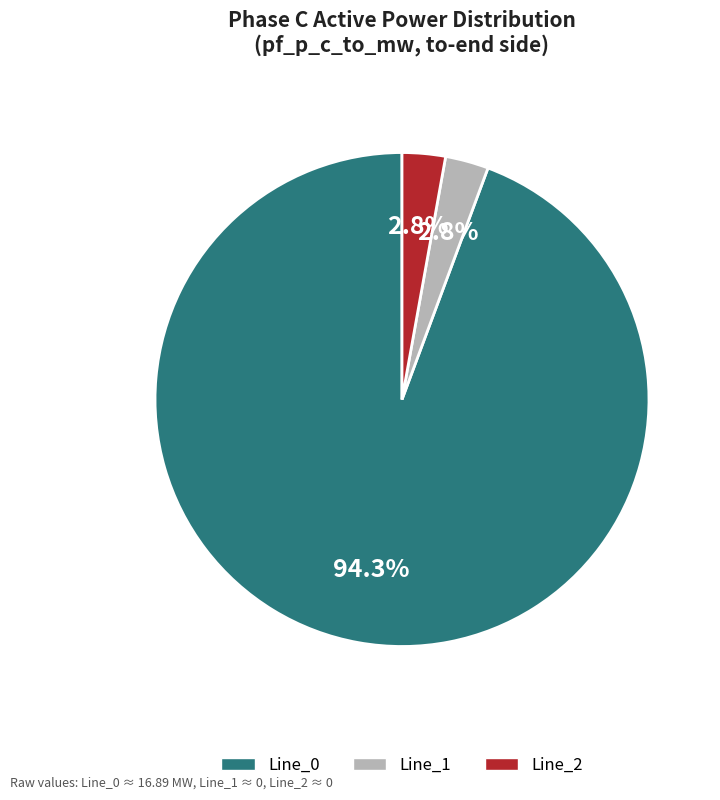

Is there any slice that represents more than half of the pie?

Yes